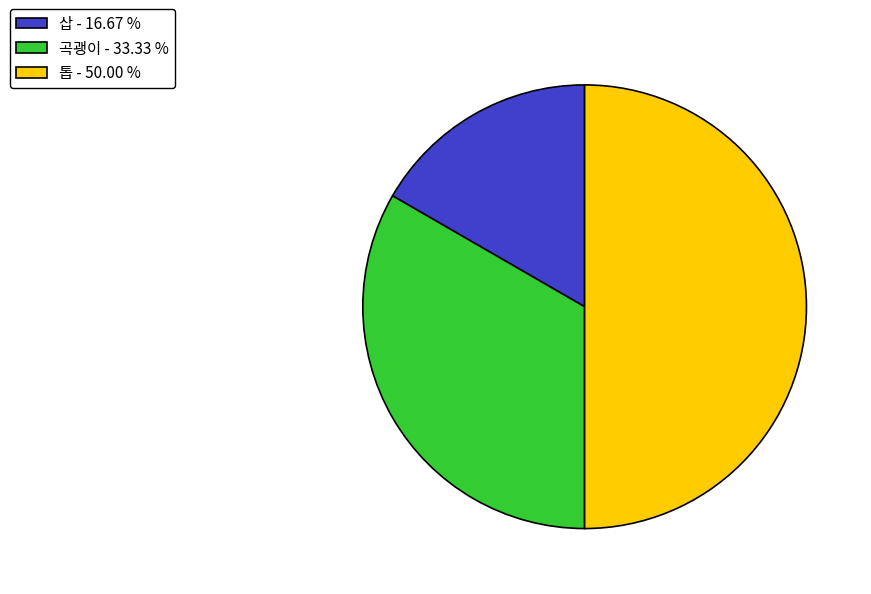

Does 삽 - 16.67 % account for over 50% of the chart?

No